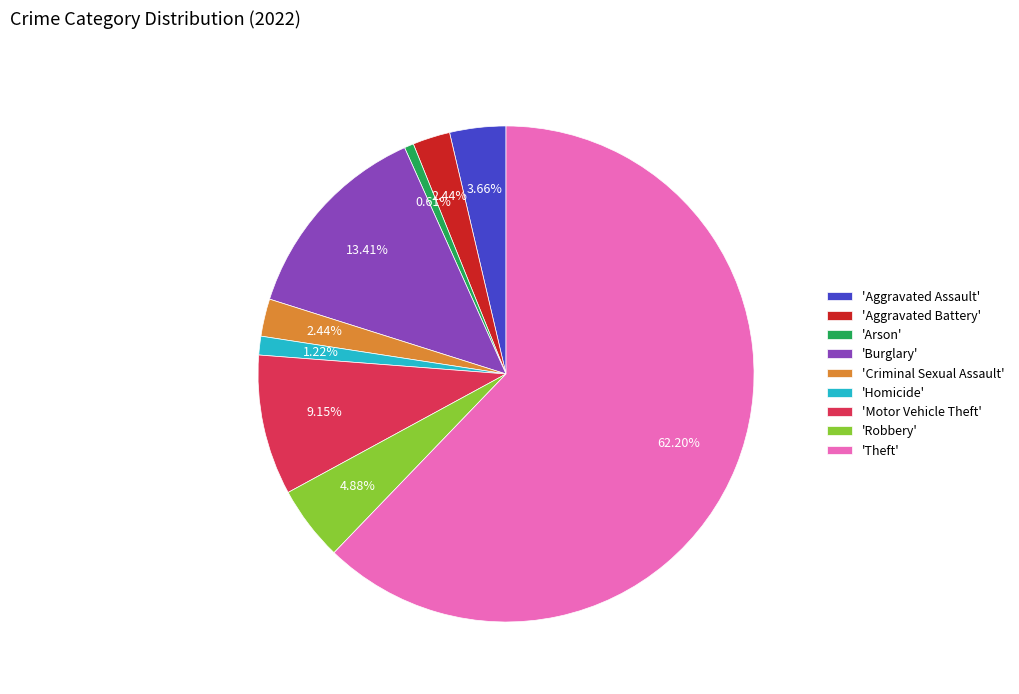

To the nearest percent, what is the average slice percentage?

11%